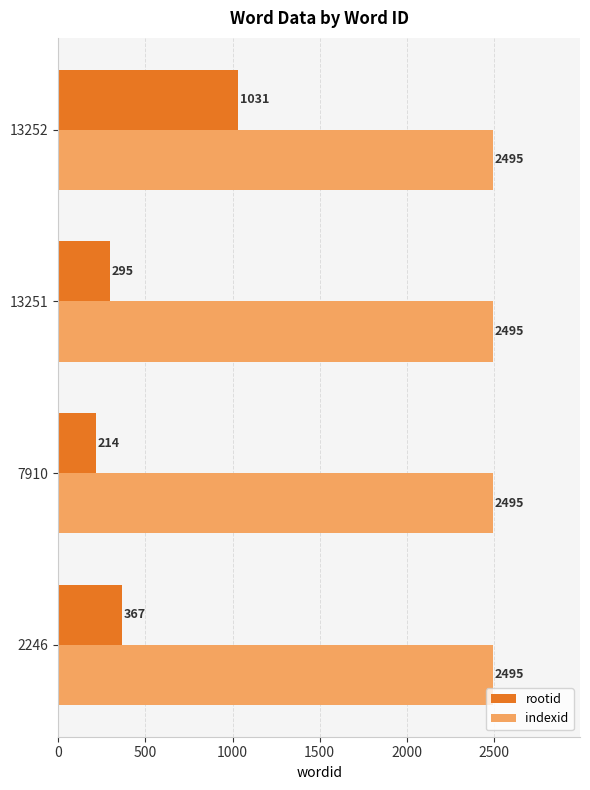

True or false: rootid has a value of 76 at 2246.

False